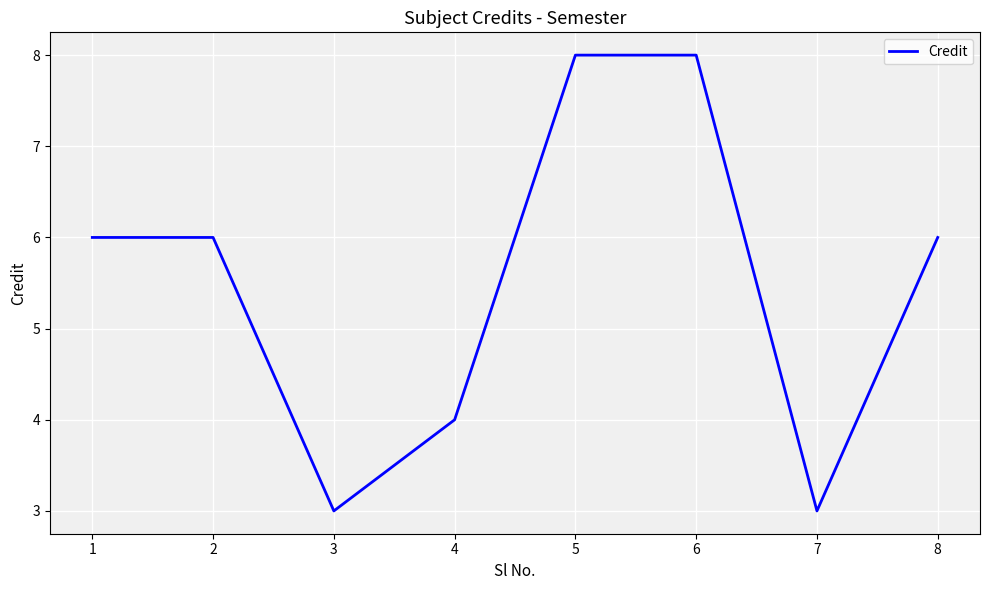

What is the sum of the values at 5 and 8?

14